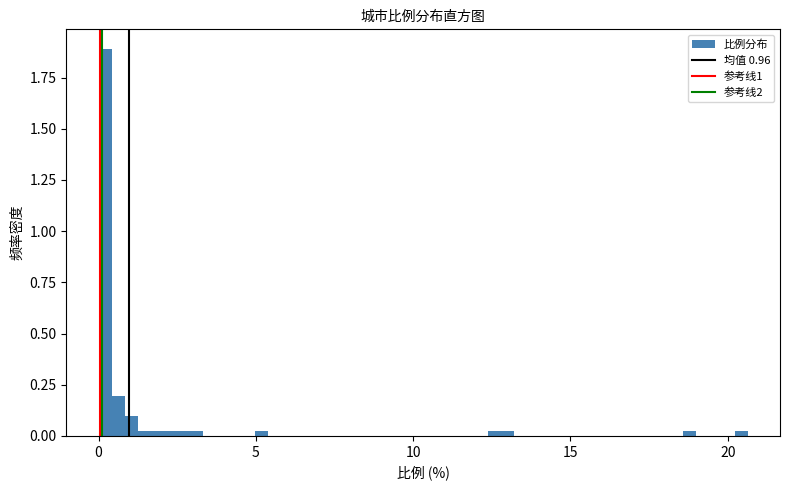

Read against the x-axis, roughly where is the centre of the tallest bar?

0.0